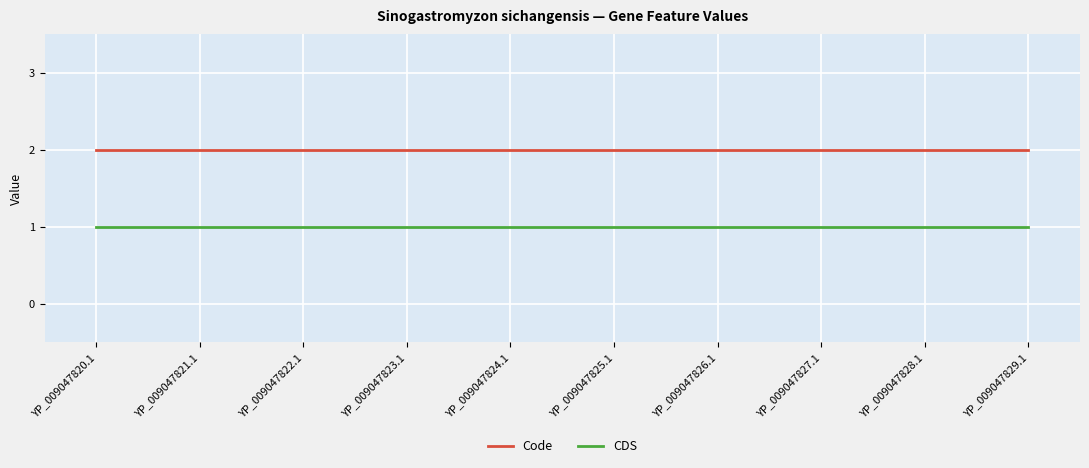

Is the value of Code at YP_009047821.1 greater than the value of CDS at YP_009047827.1?

Yes